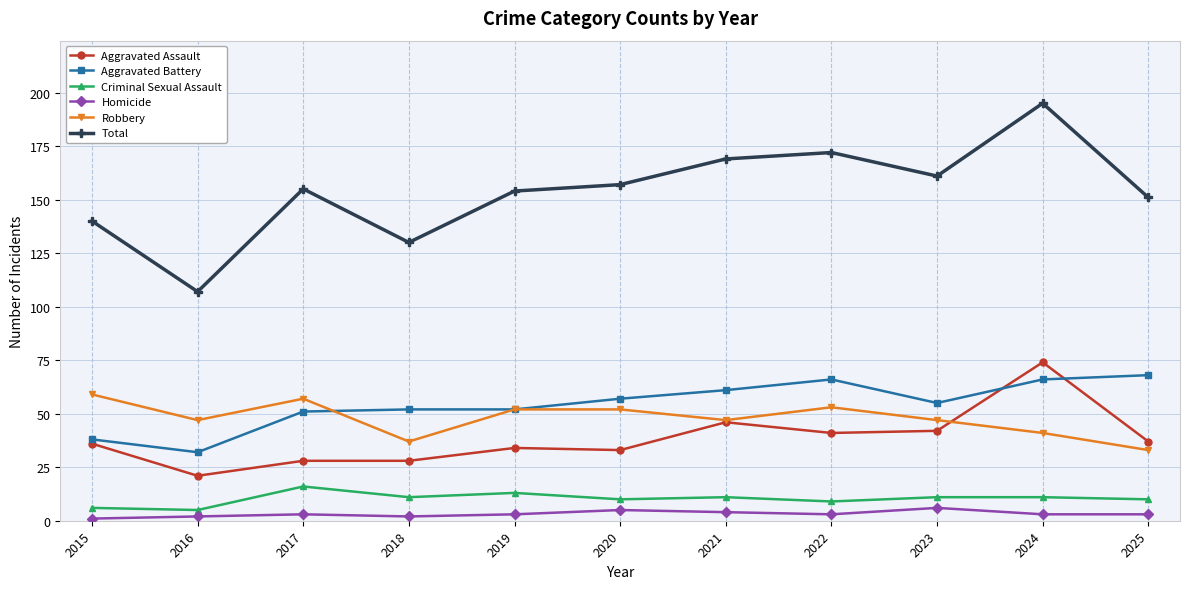

How many values in the Aggravated Battery series are below 55?

5